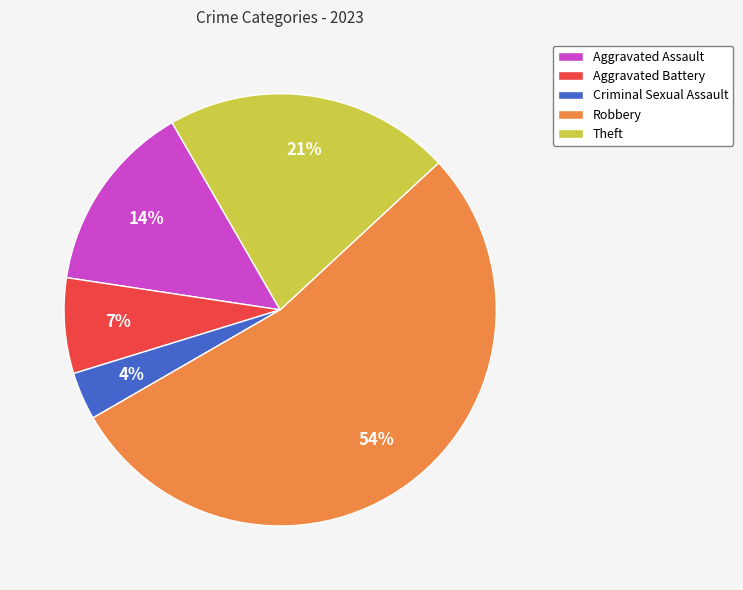

What percentage is the Aggravated Assault slice, to the nearest percent?

14%